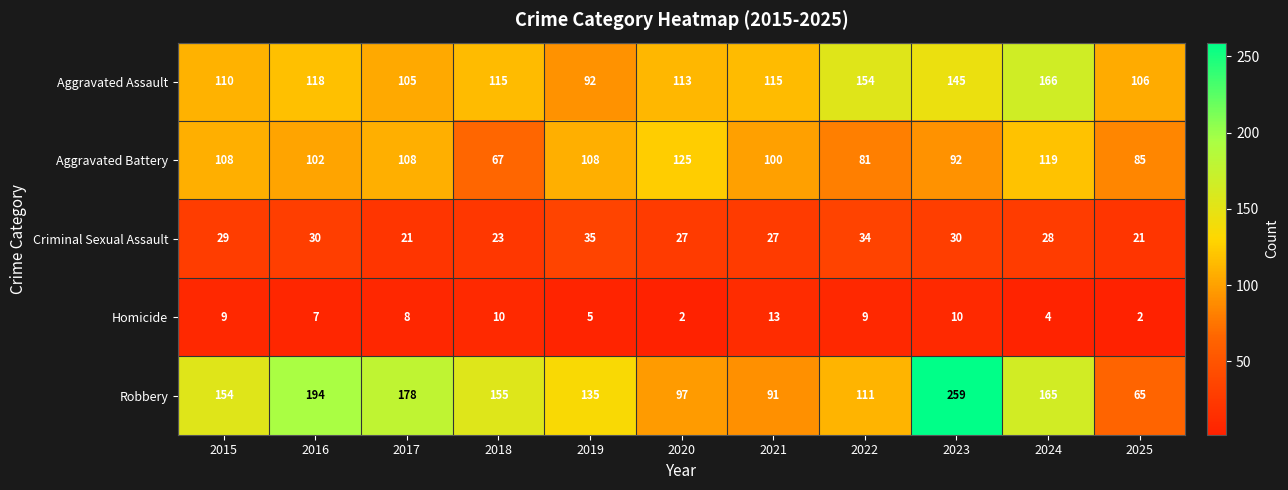

Rank the series by their maximum value, from lowest to highest.

Homicide, Criminal Sexual Assault, Aggravated Battery, Aggravated Assault, Robbery